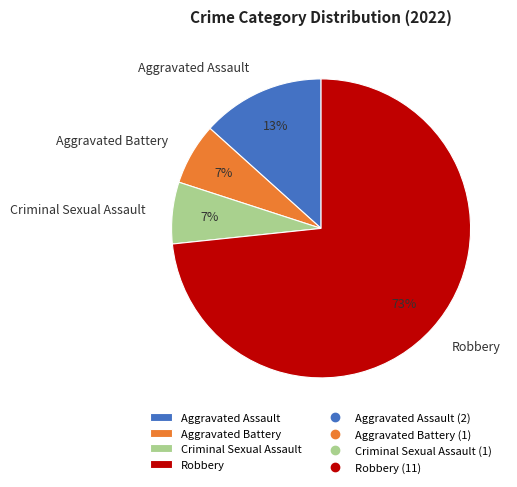

True or false: Aggravated Assault accounts for 20% of the total.

False